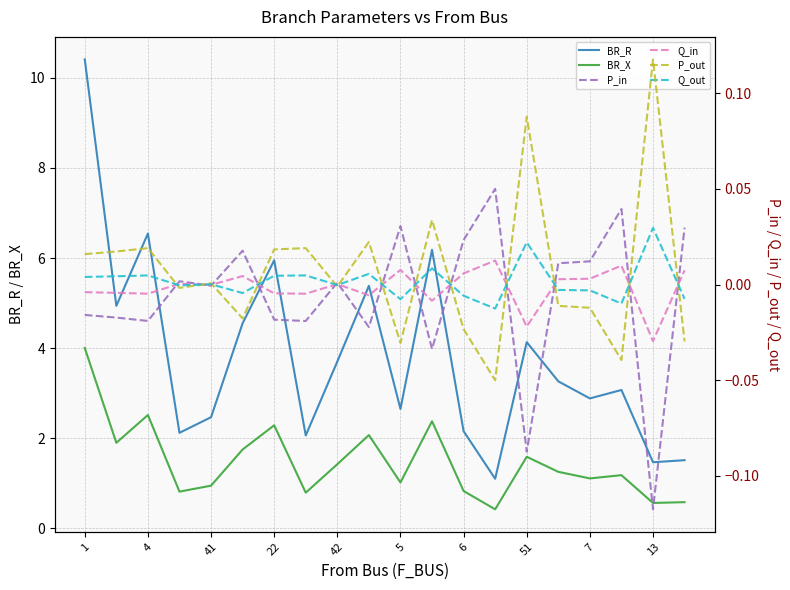

The value of BR_X at 7 is 1.1. True or false?

True